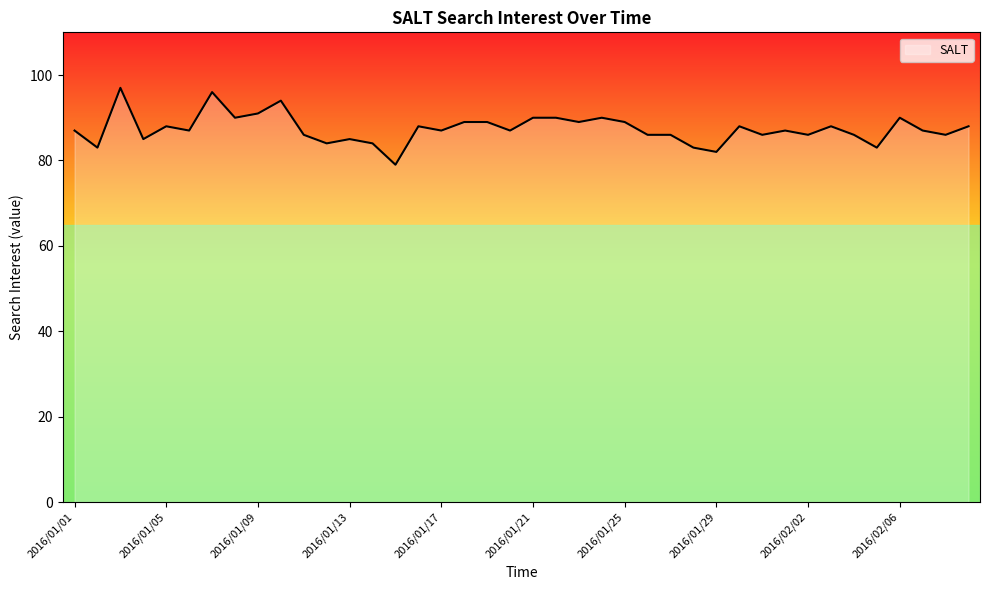

Count the number of data series in this chart.

1